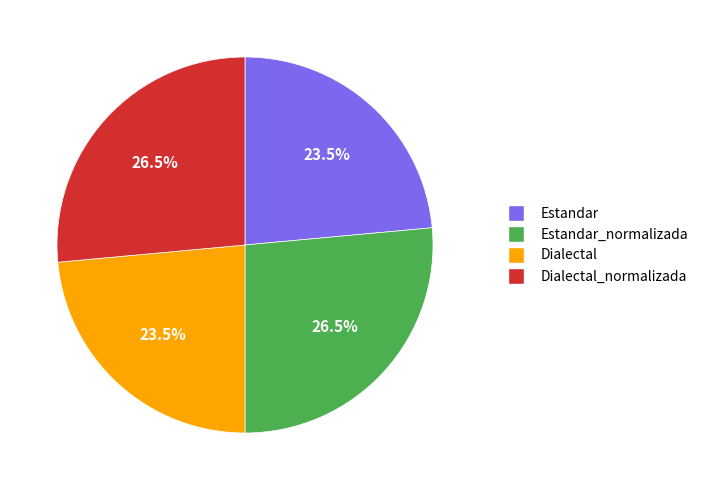

Does any single category account for the majority?

No